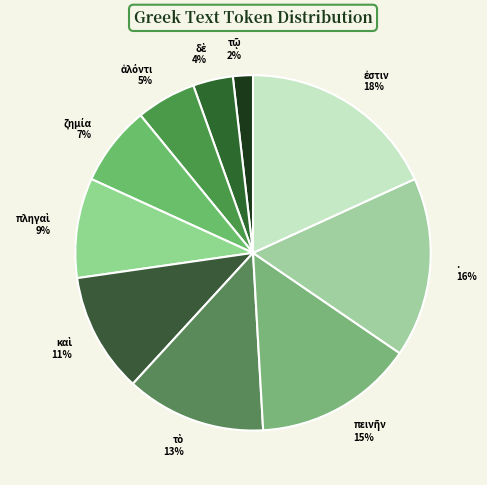

The . 16% slice represents 16% of the pie. True or false?

True